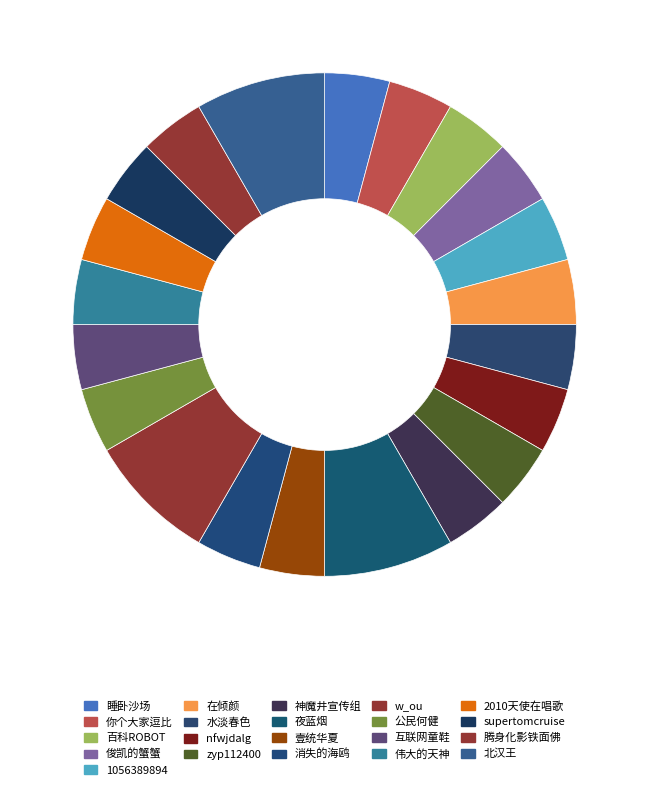

To the nearest percent, what percentage of the pie is 百科ROBOT?

4%